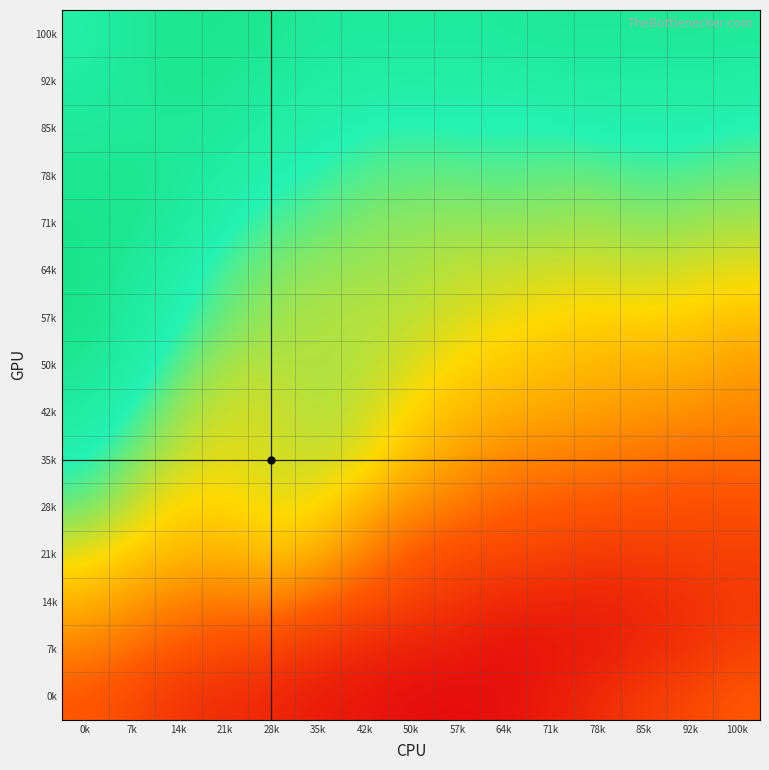

Which has a higher value, 92k or 0k?

92k